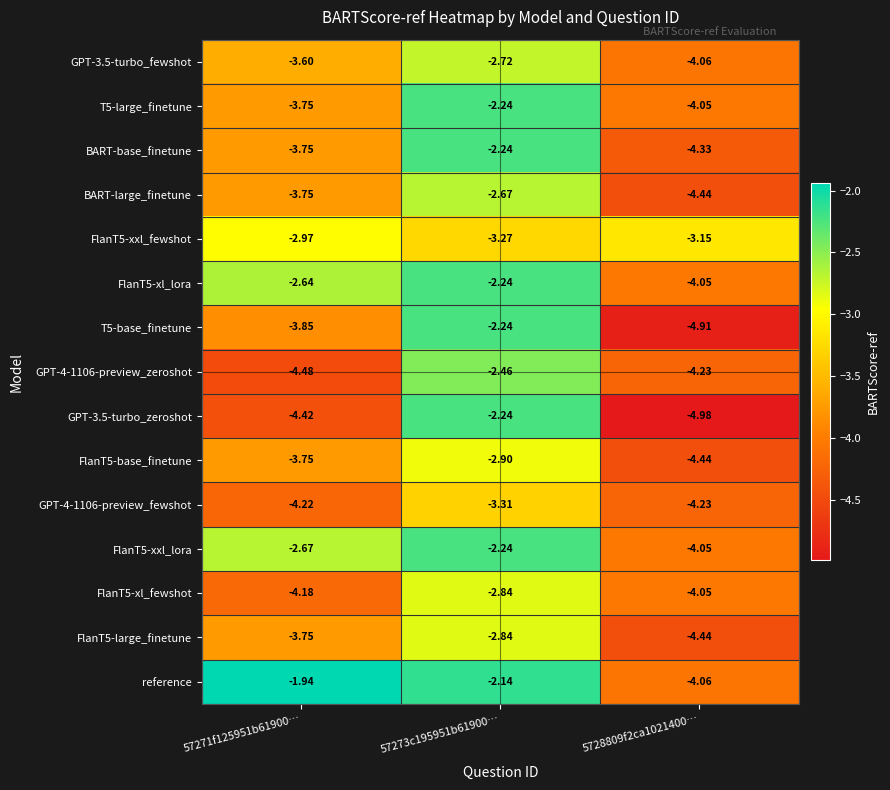

Between 57271f125951b61900… and 5728809f2ca1021400…, which series saw the biggest shift?

reference